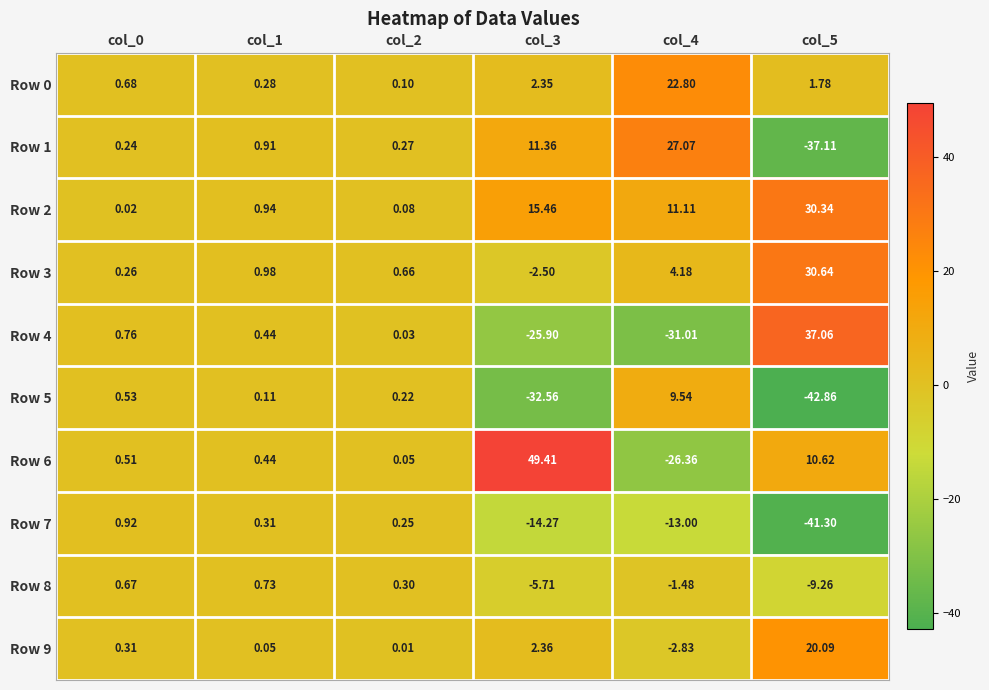

Is the value of Row 0 at col_3 greater than the value of Row 2 at col_2?

Yes